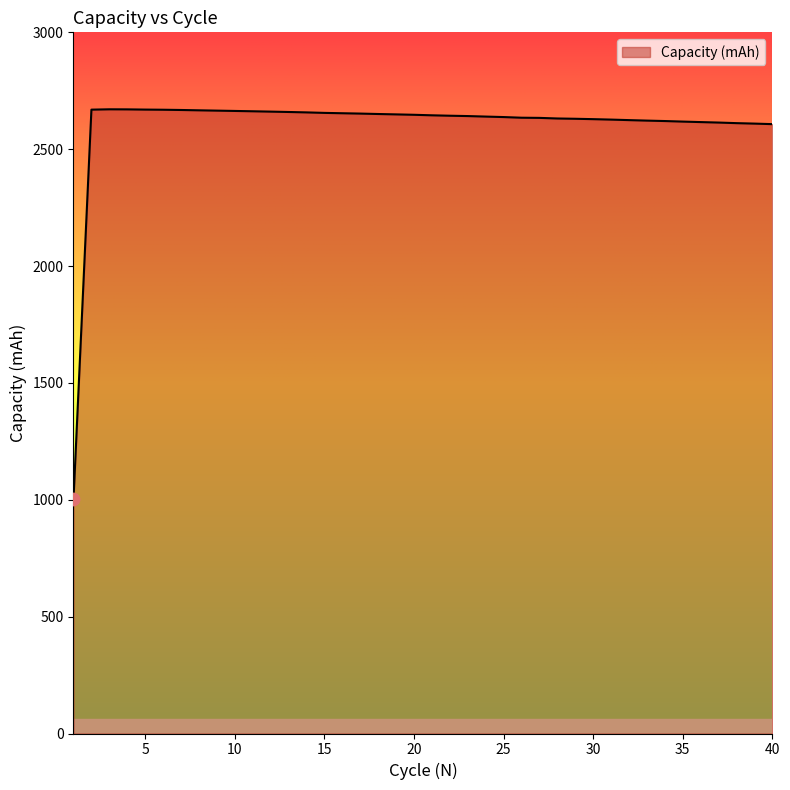

What is the difference between the maximum and minimum values?

1668.1